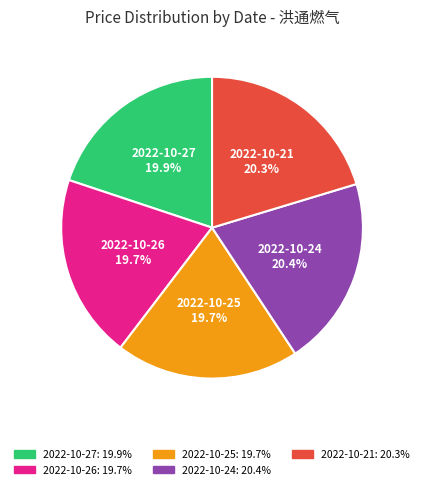

Does 2022-10-21 account for over 50% of the chart?

No